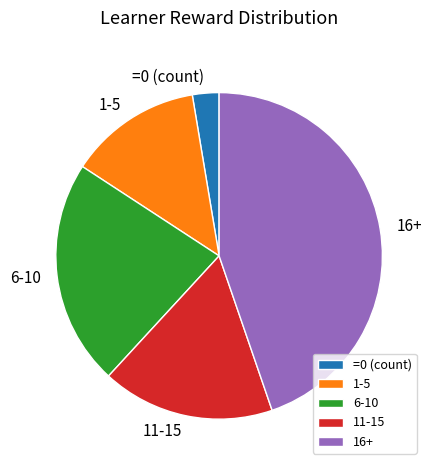

Between 11-15 and =0 (count), which is larger?

11-15